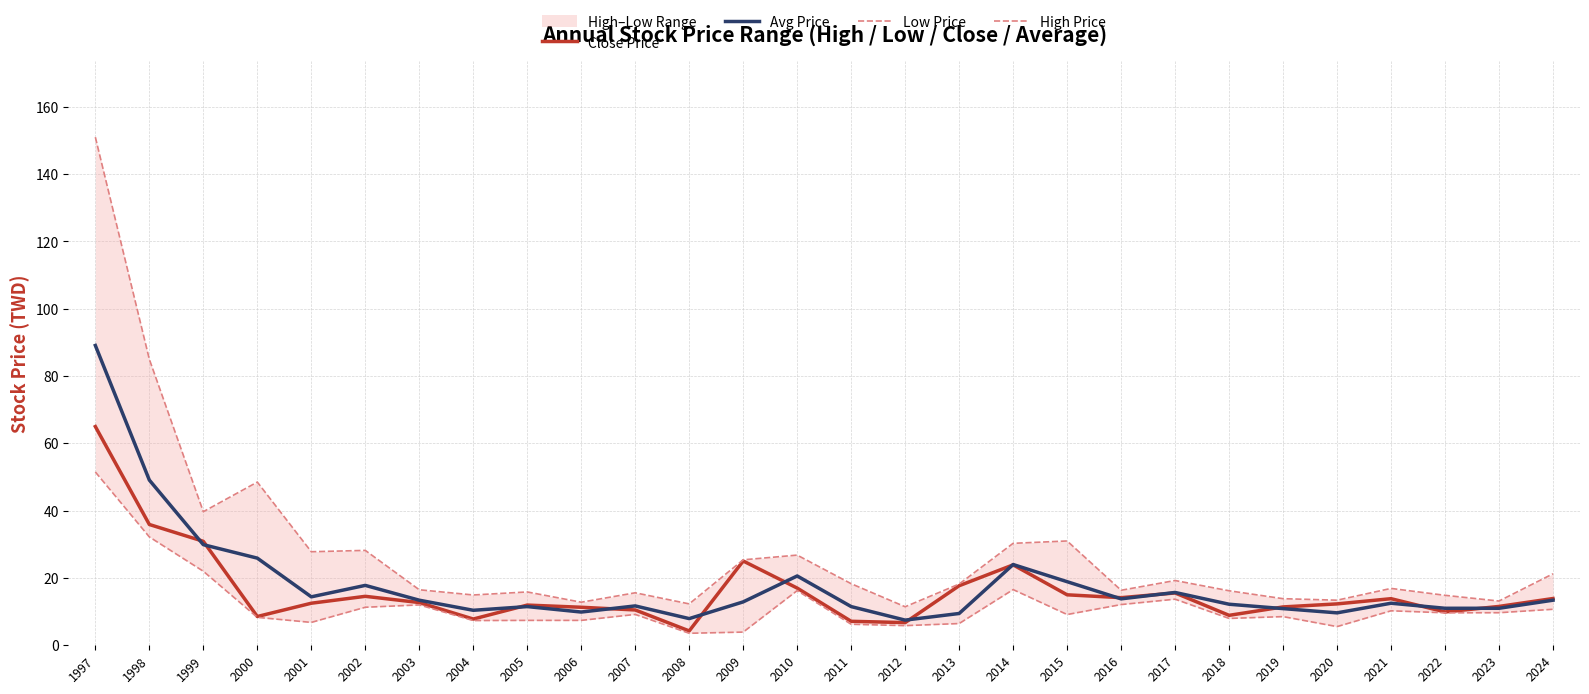

Which series changed the most between 2005 and 2017?

Low Price